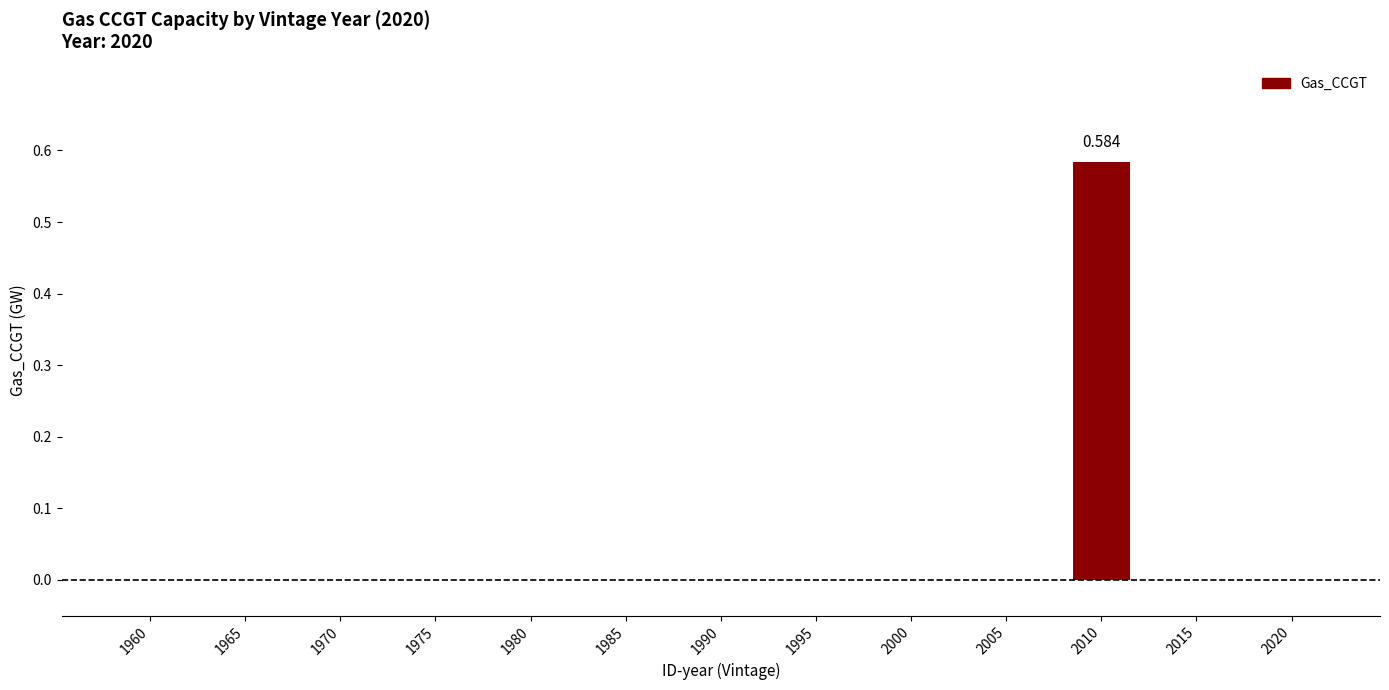

At which category does the chart reach its peak across all series?

2010